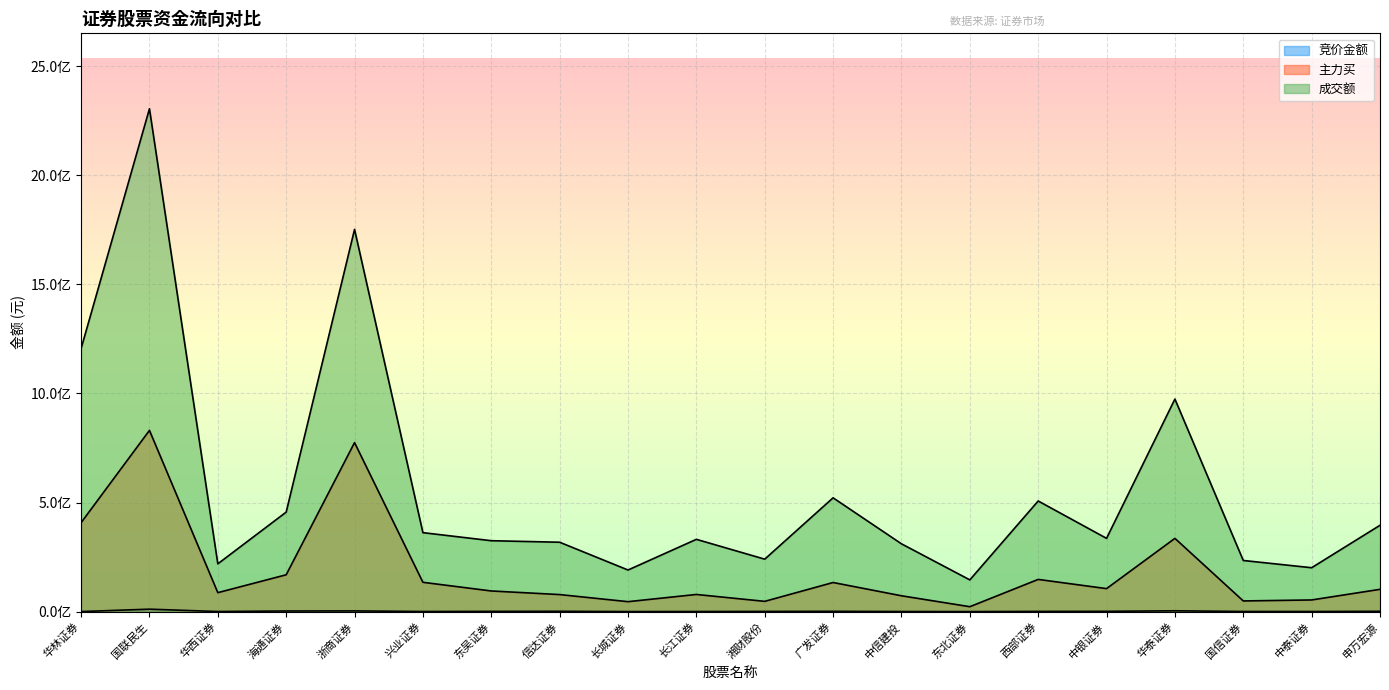

How many interior local peaks does the 竞价金额 series have?

5